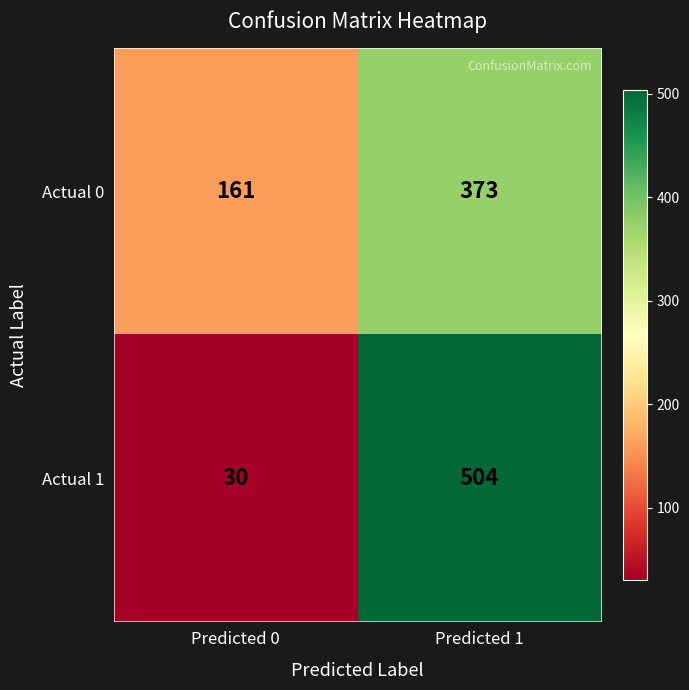

What is the difference between the maximum and minimum values in the Actual 1 series?

474